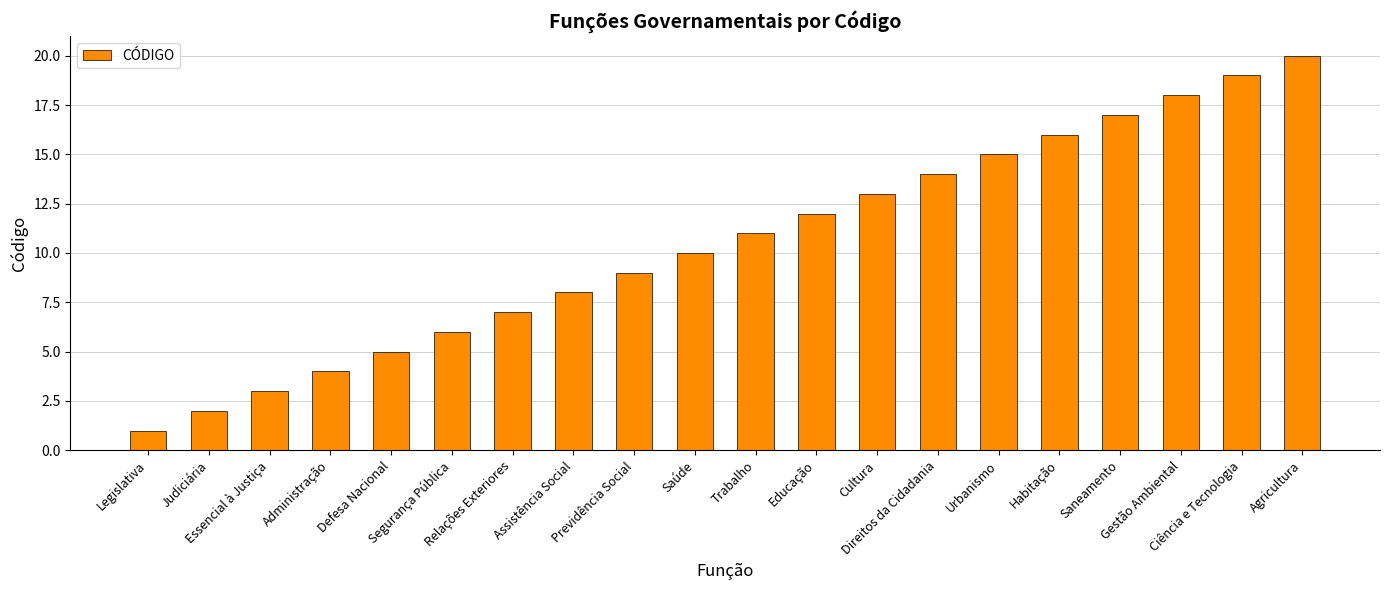

Reading right to left, extract all data points from this chart.

Agricultura=20	Ciência e Tecnologia=19	Gestão Ambiental=18	Saneamento=17	Habitação=16	Urbanismo=15	Direitos da Cidadania=14	Cultura=13	Educação=12	Trabalho=11	Saúde=10	Previdência Social=9	Assistência Social=8	Relações Exteriores=7	Segurança Pública=6	Defesa Nacional=5	Administração=4	Essencial à Justiça=3	Judiciária=2	Legislativa=1